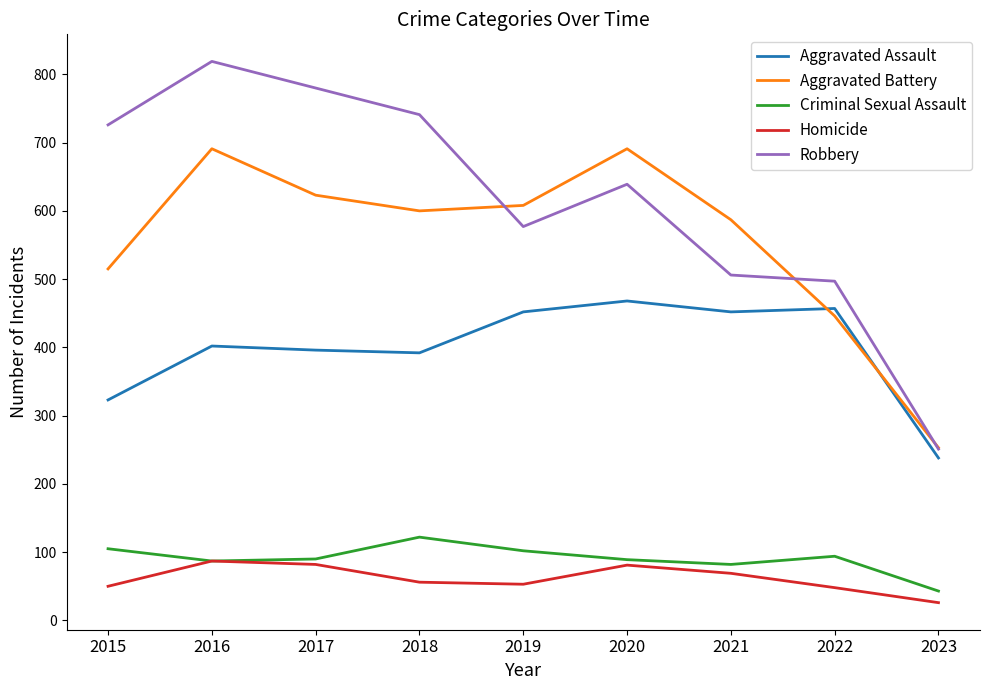

At how many categories does at least one series exceed 279?

8